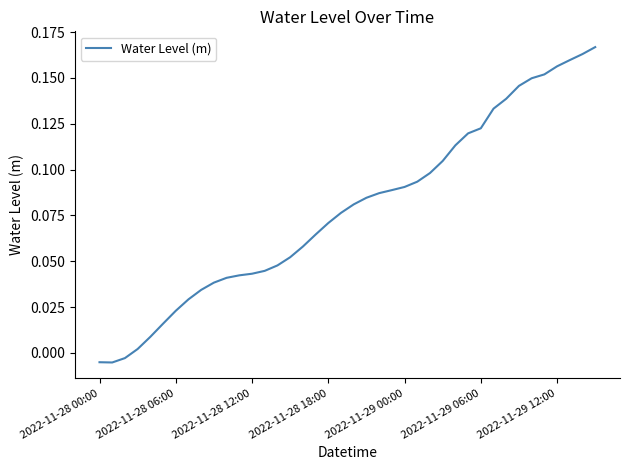

Does the chart display data point markers on the line(s)?

No